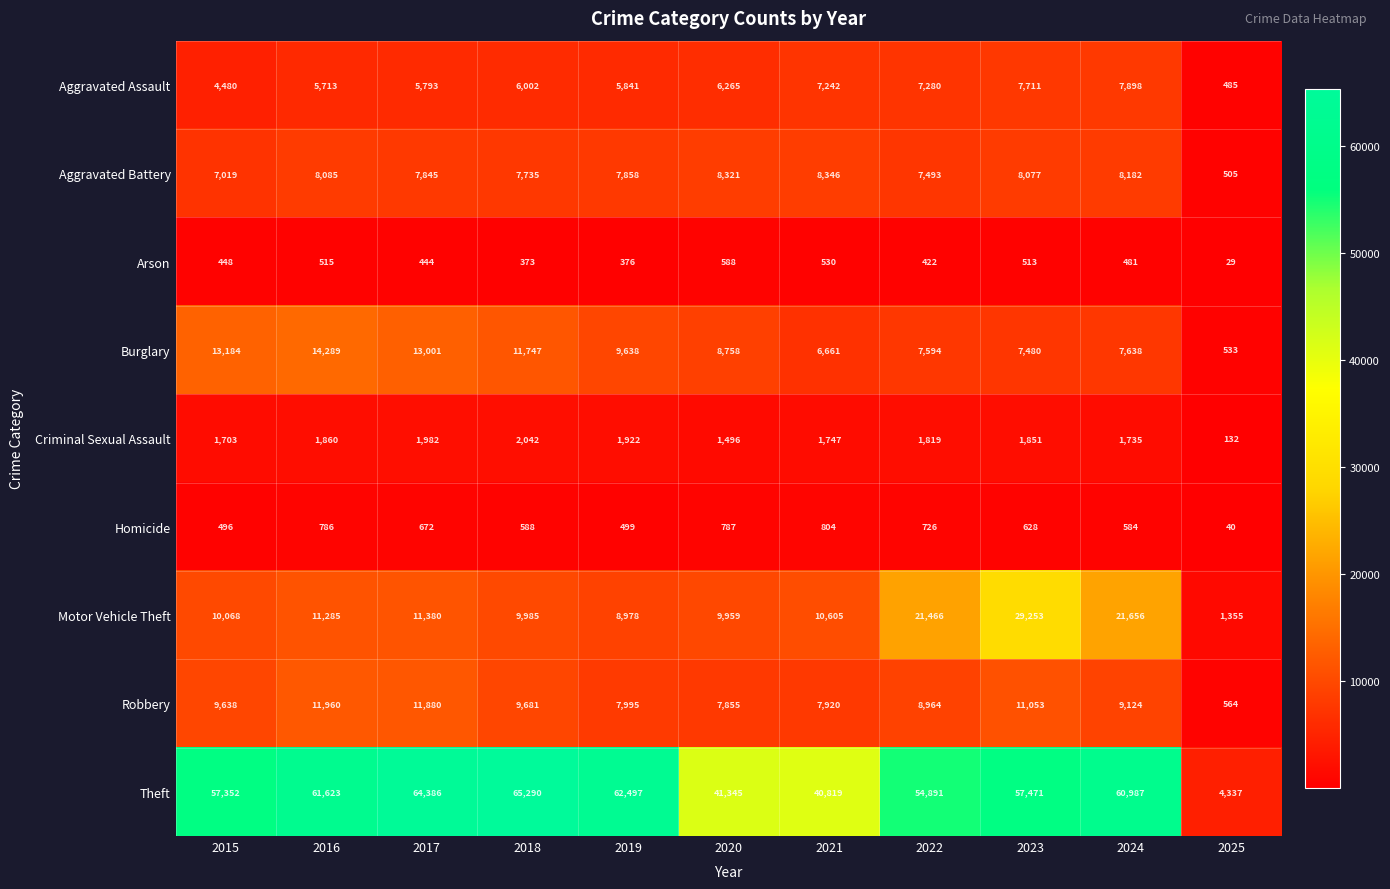

Which series has the largest range (max minus min)?

Theft